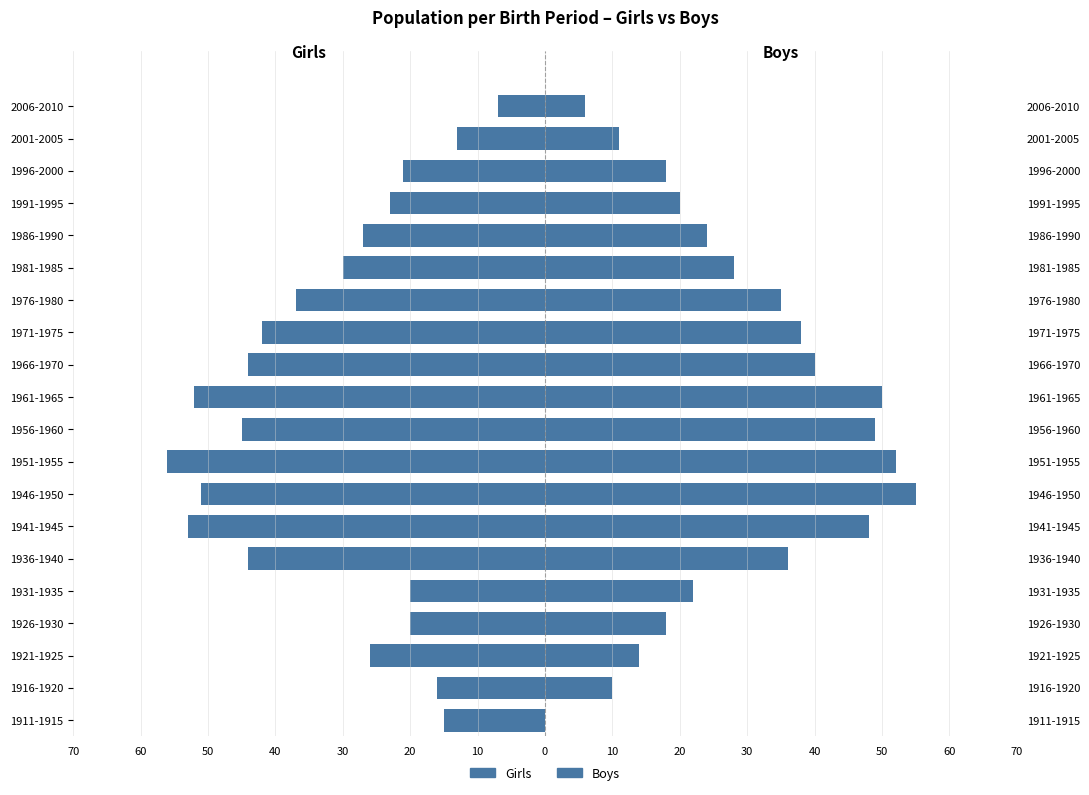

How many data points in Boys are less than 28?

10